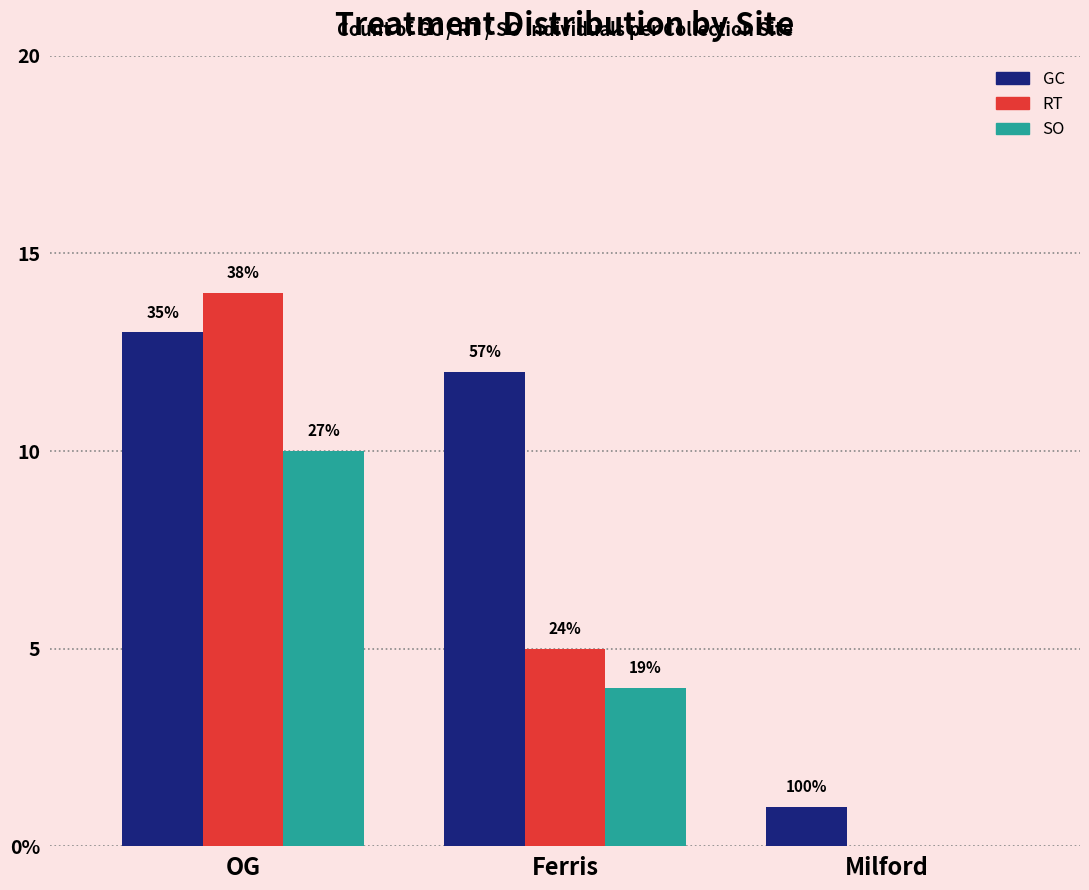

Reading left to right, what are all the values shown in this chart?

GC: OG=13	Ferris=12	Milford=1
RT: OG=14	Ferris=5	Milford=0
SO: OG=10	Ferris=4	Milford=0